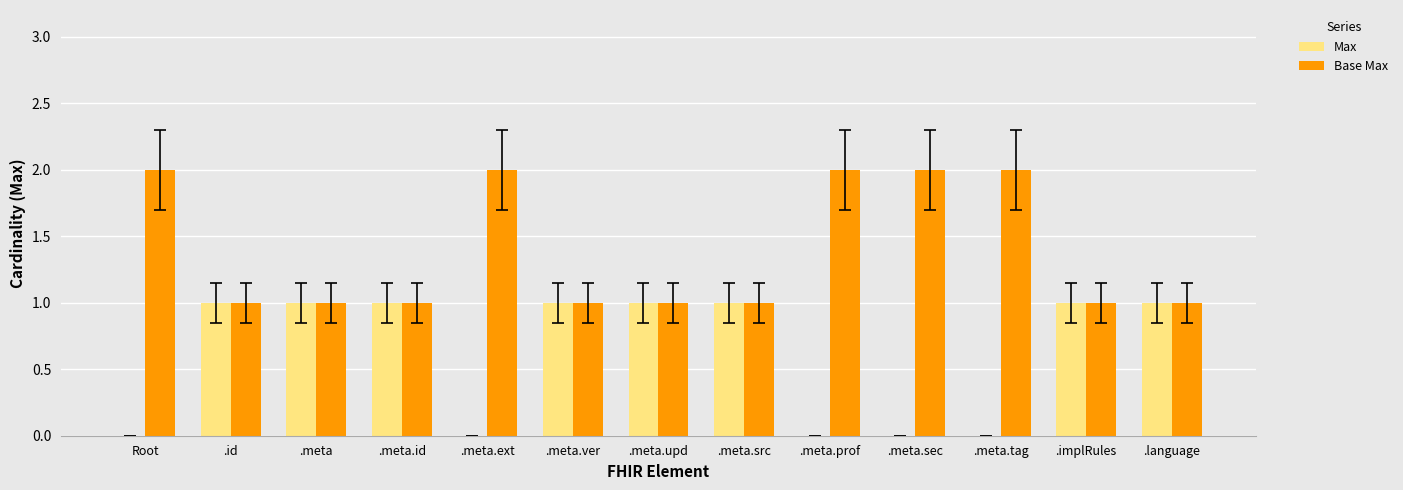

Does the chart contain stacked bars?

No